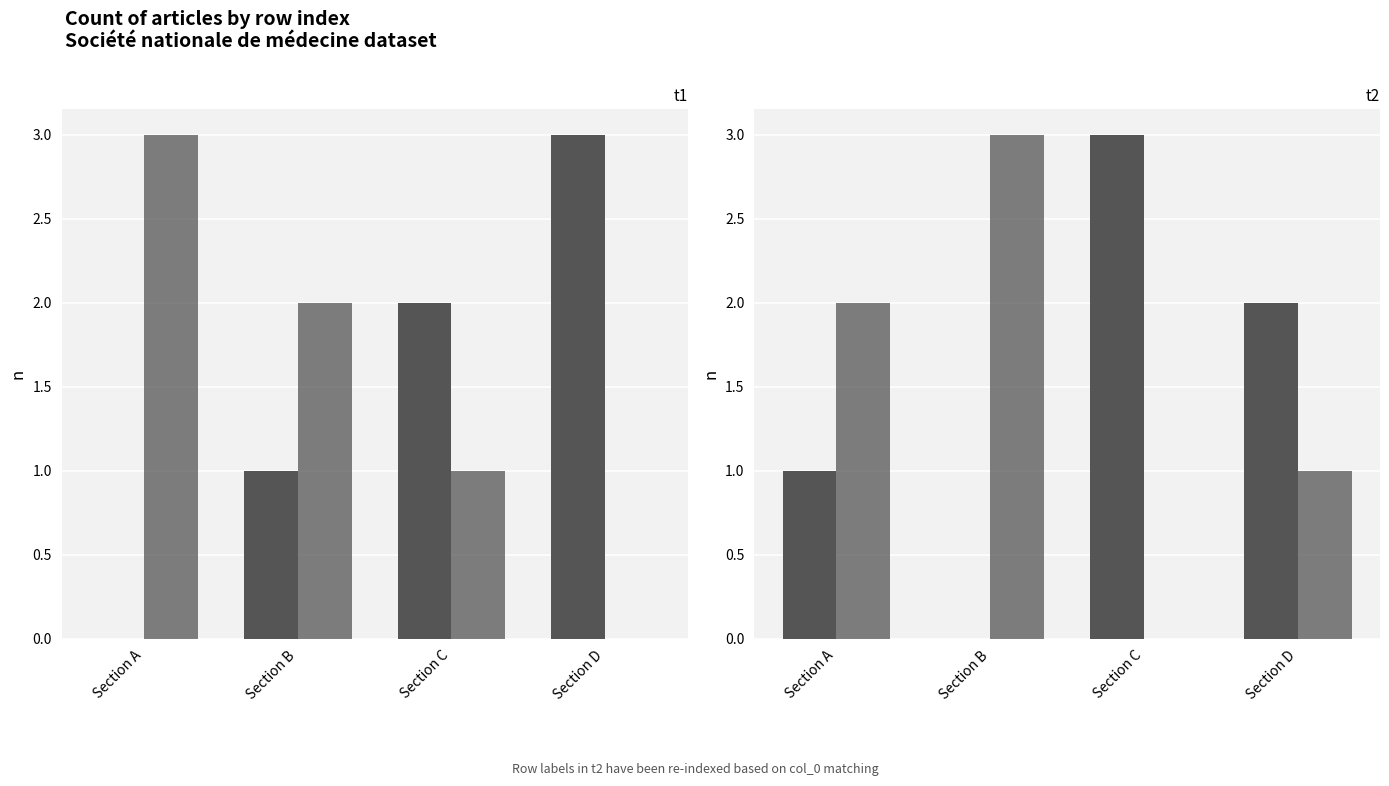

How many row 2 values are between 1 and 3?

3